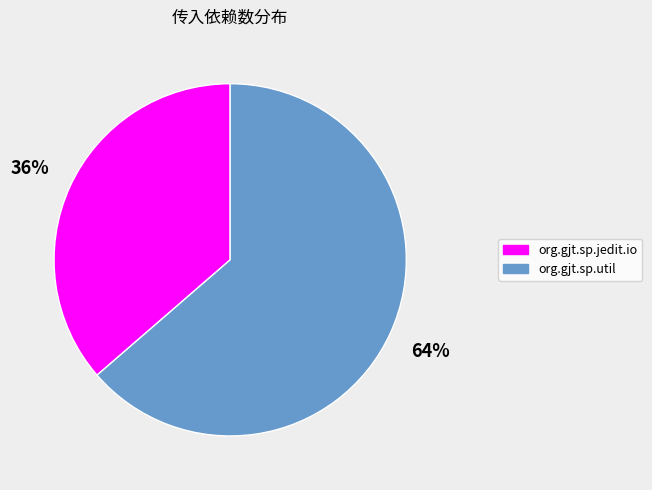

Approximately how many times larger is the value at org.gjt.sp.jedit.io compared to org.gjt.sp.util?

0.6